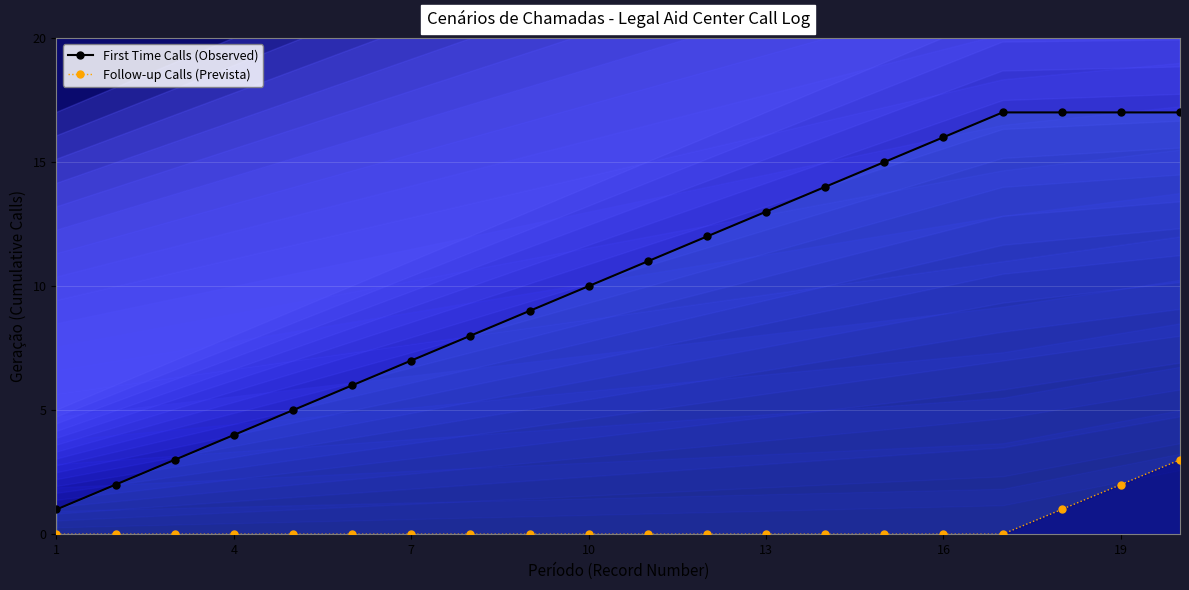

Is this an area chart (filled region under the line)?

No